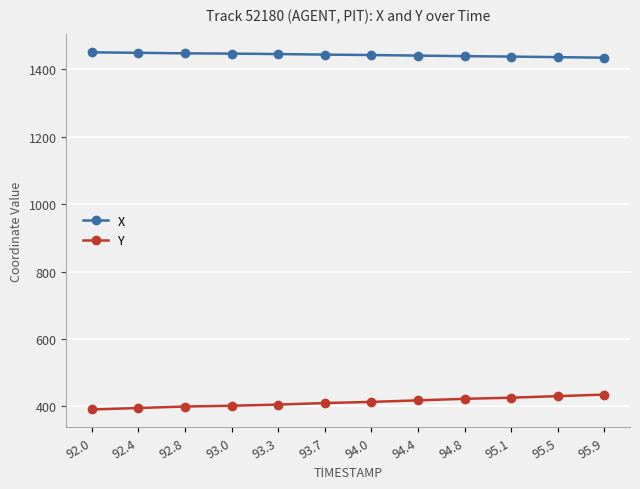

Is this an area chart (filled region under the line)?

No